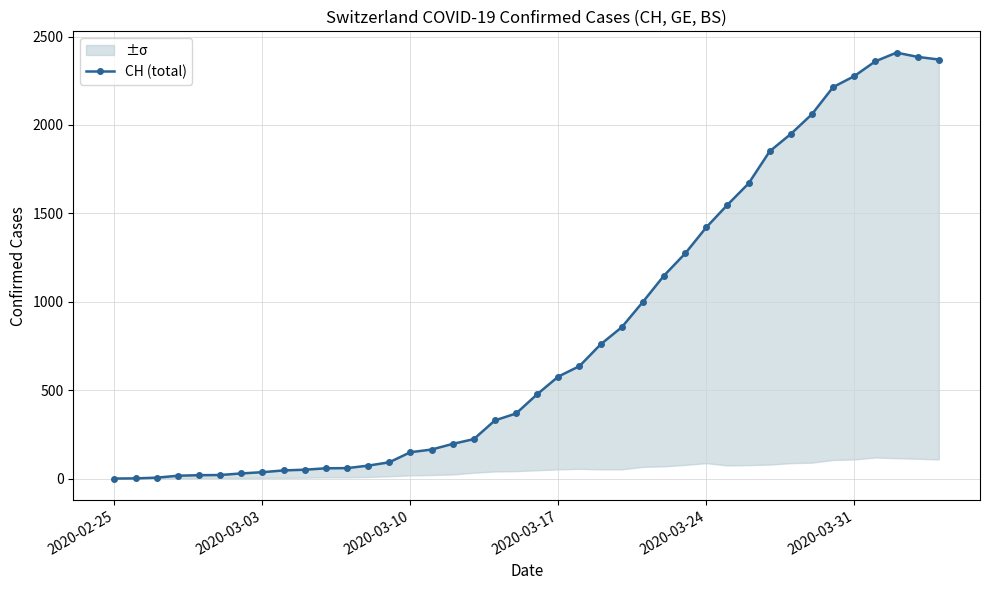

The value at 31 is 3322. True or false?

False